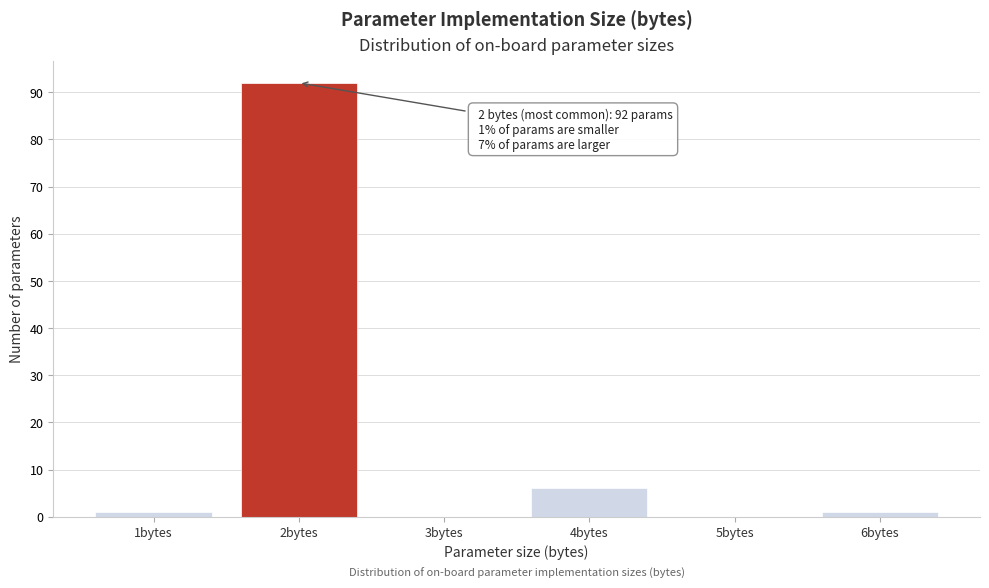

Reading left to right, transcribe all the data shown in this chart.

1bytes=1	2bytes=92	3bytes=0	4bytes=6	5bytes=0	6bytes=1